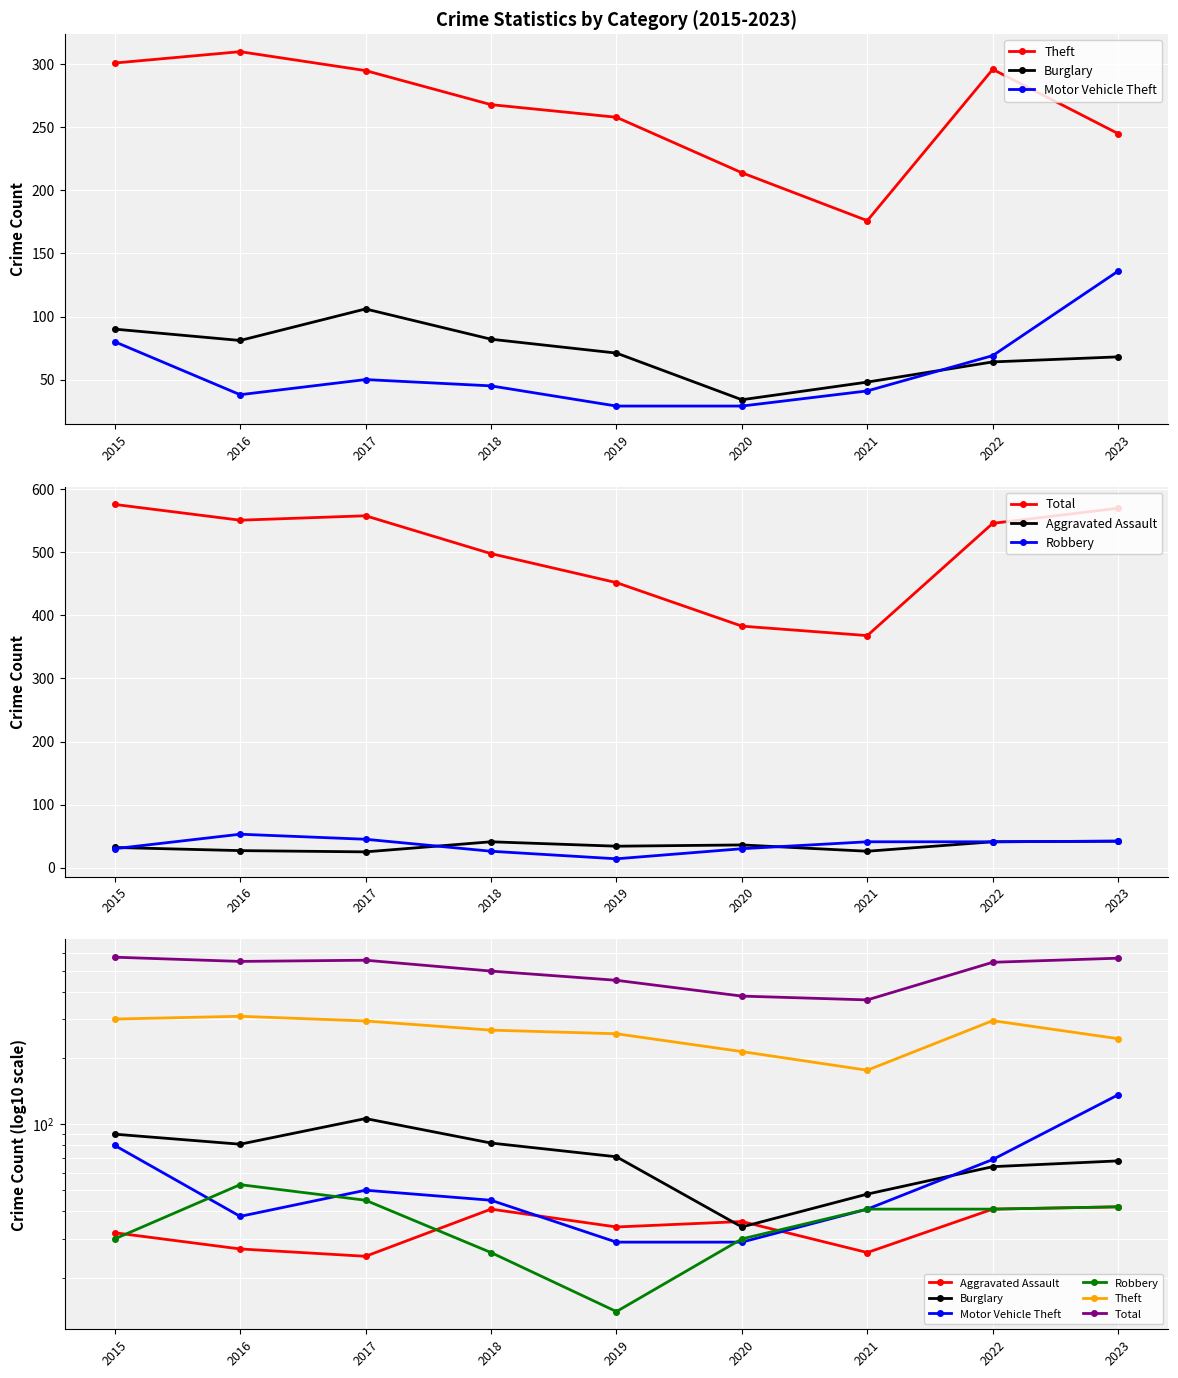

Is the value of Total at 2022 greater than the value of Theft at 2017?

Yes